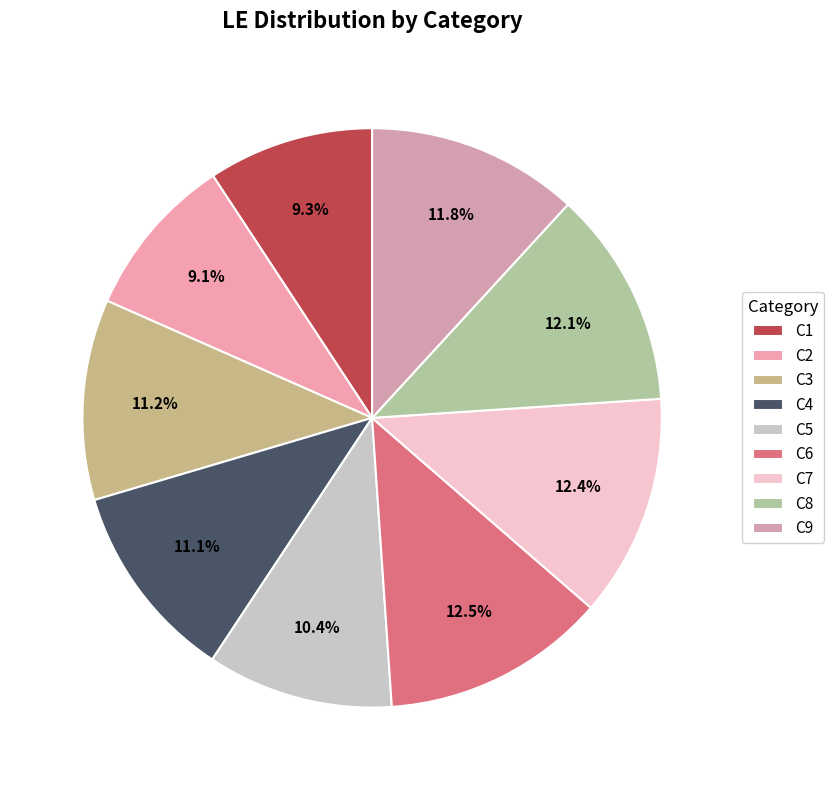

How many segments does this pie chart have?

9